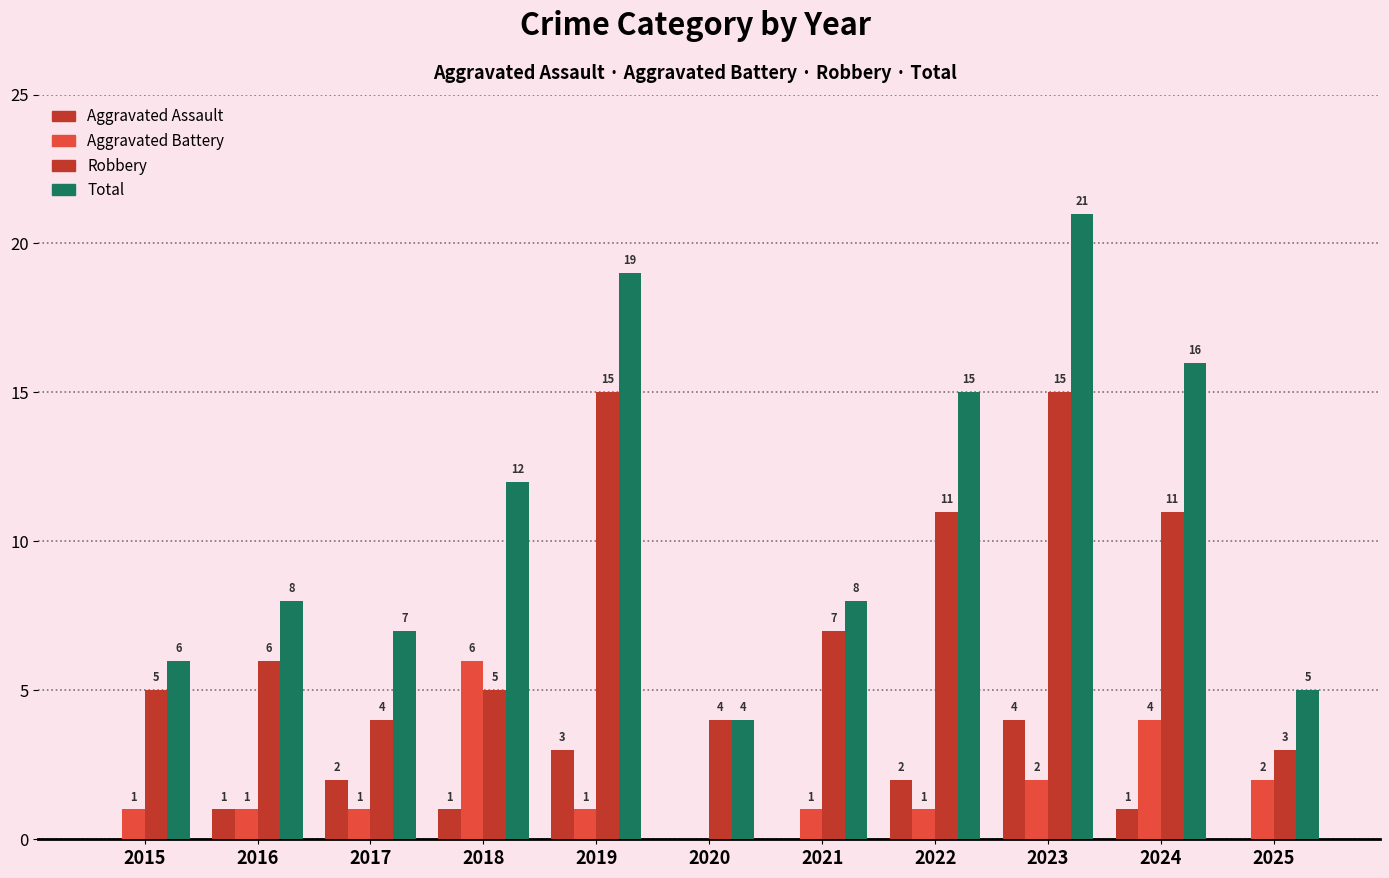

How many groups of bars are there?

11